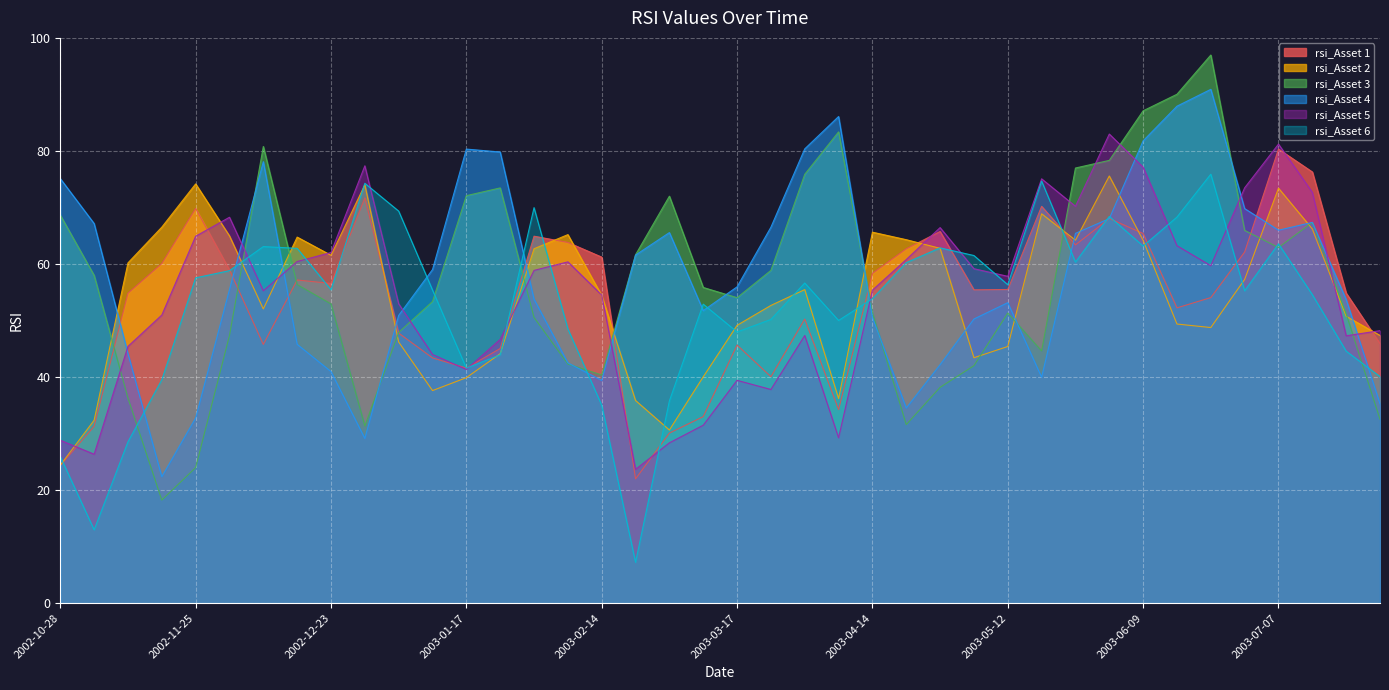

List the labels in order of rsi_Asset 6 value, largest first.

2003-06-23, 2003-05-19, 2002-12-30, 2003-02-03, 2003-01-06, 2003-06-02, 2003-06-16, 2003-07-07, 2003-06-09, 2002-12-09, 2003-04-28, 2002-12-16, 2003-05-05, 2003-05-23, 2003-04-21, 2002-12-02, 2002-11-25, 2003-03-31, 2003-05-12, 2002-12-23, 2003-01-13, 2003-06-30, 2003-07-14, 2003-04-14, 2003-03-10, 2003-03-24, 2003-04-07, 2003-02-10, 2003-03-17, 2003-07-21, 2003-01-27, 2003-01-17, 2003-07-28, 2002-11-18, 2003-03-03, 2003-02-14, 2002-11-11, 2002-10-28, 2002-11-04, 2003-02-24